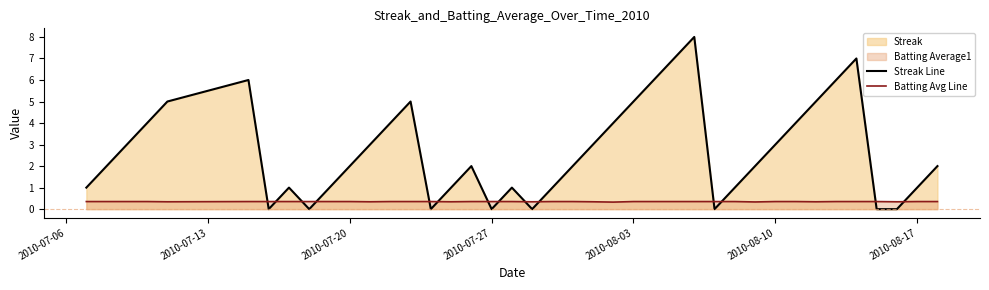

List the series in order of their peak value, highest first.

Streak Line, Batting Avg Line